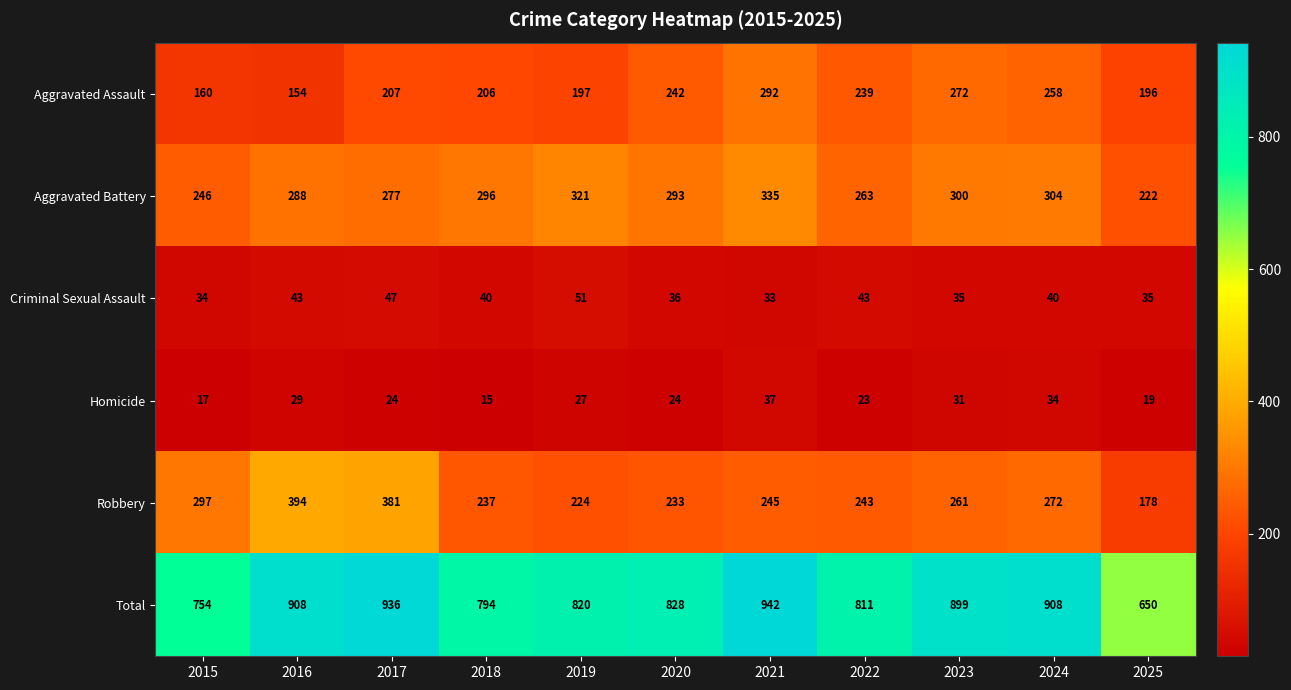

What is the difference between the maximum and second lowest values in the Robbery series?

170